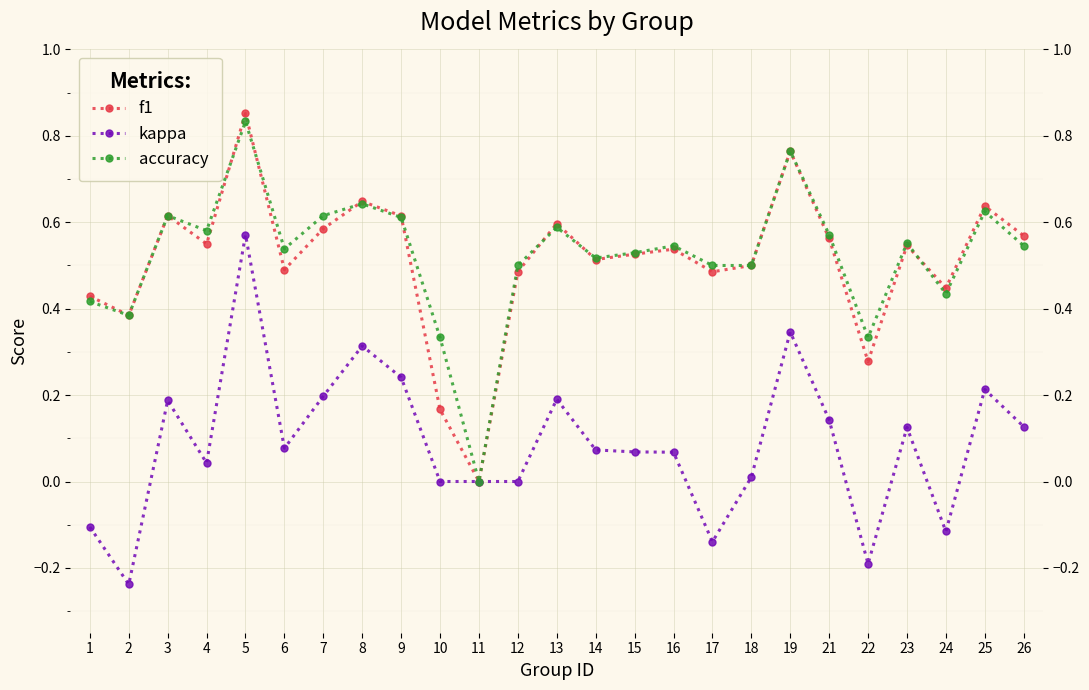

Is the value of kappa at 15 greater than the value of accuracy at 11?

Yes